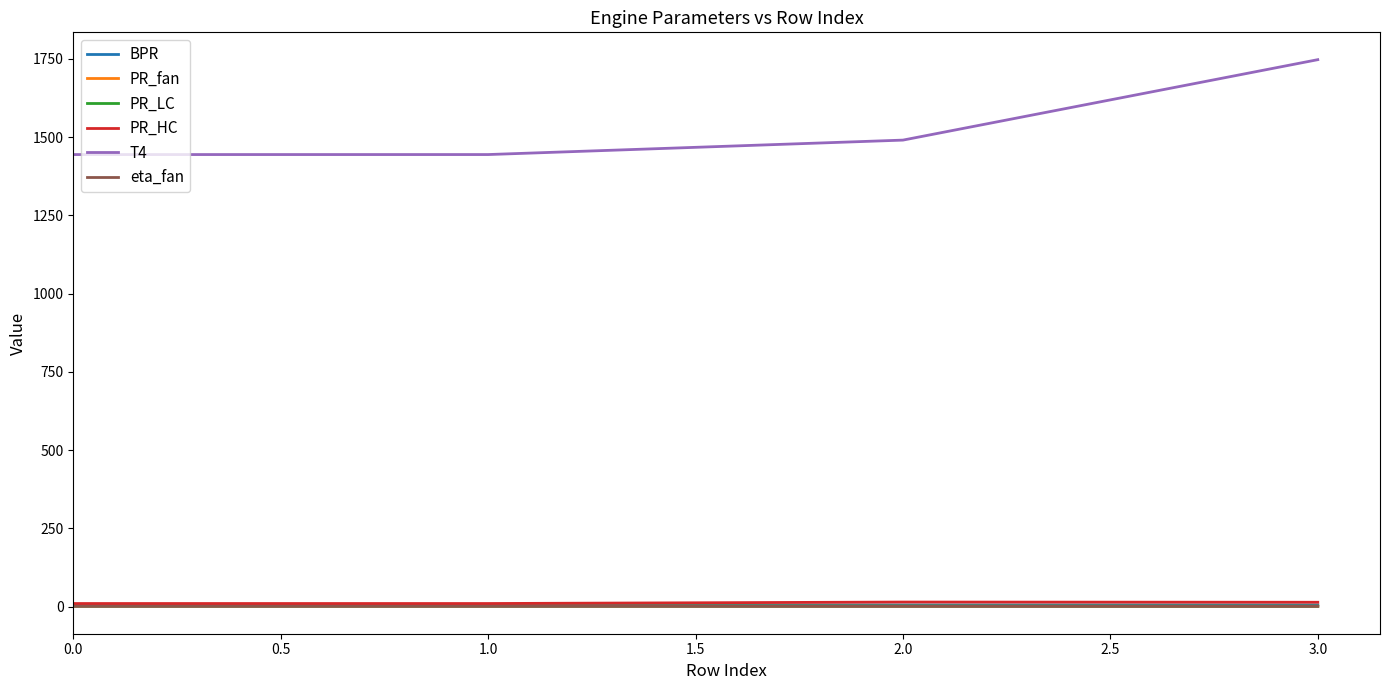

Which series has the largest total across all categories?

T4